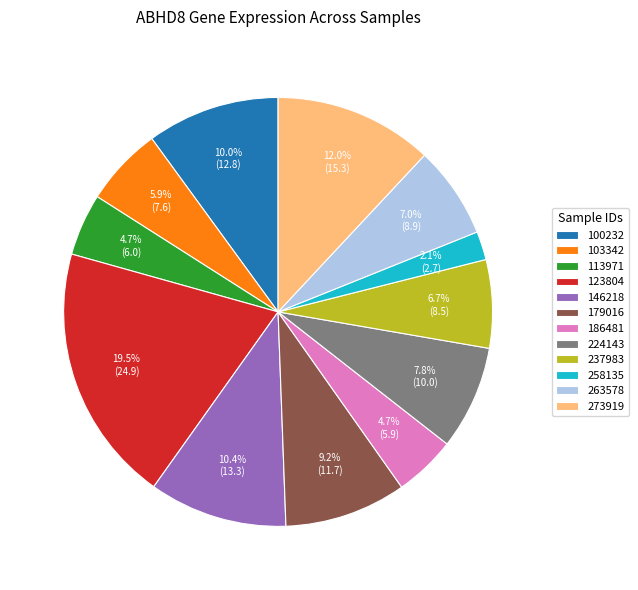

Combined, what portion of the pie is 103342 and 179016?

15.1%